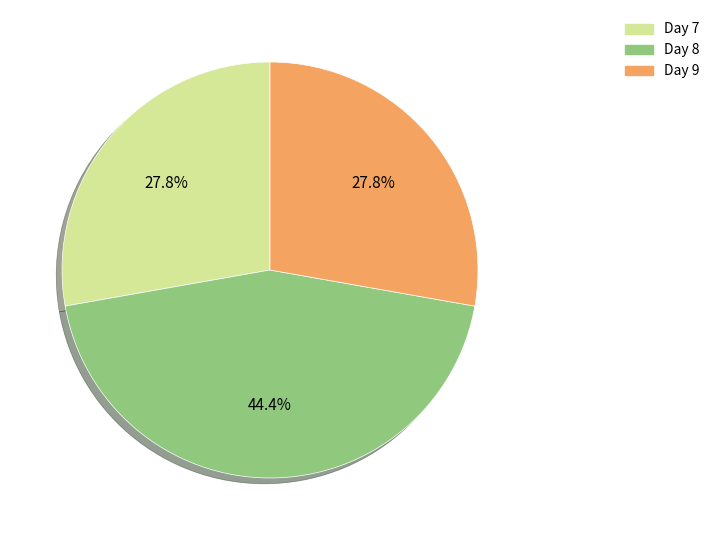

How many slices are in this pie chart?

3